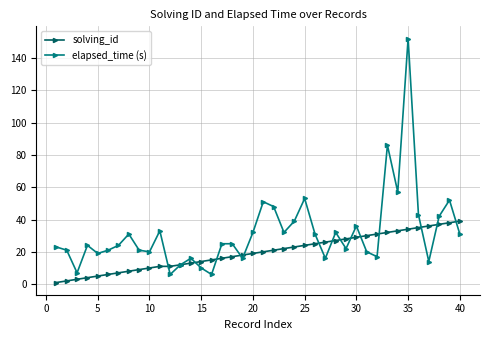

What is the average value of the solving_id series?

20